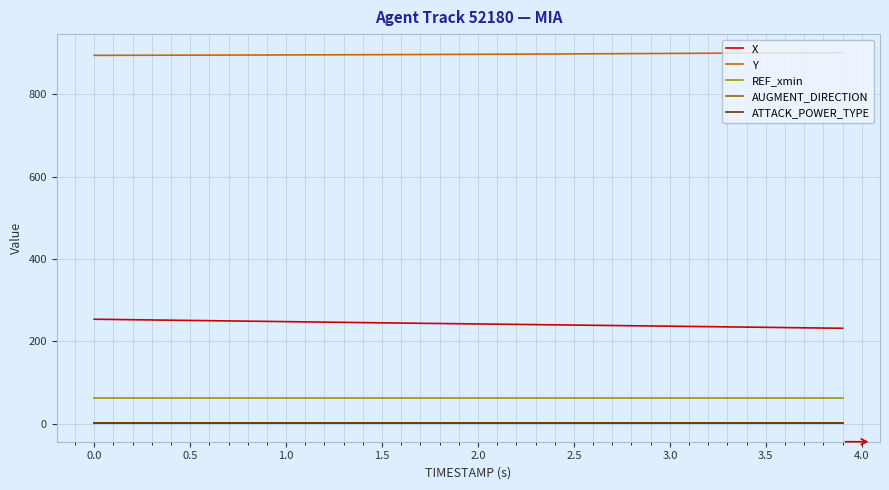

What is the minimum value for REF_xmin?

63.3